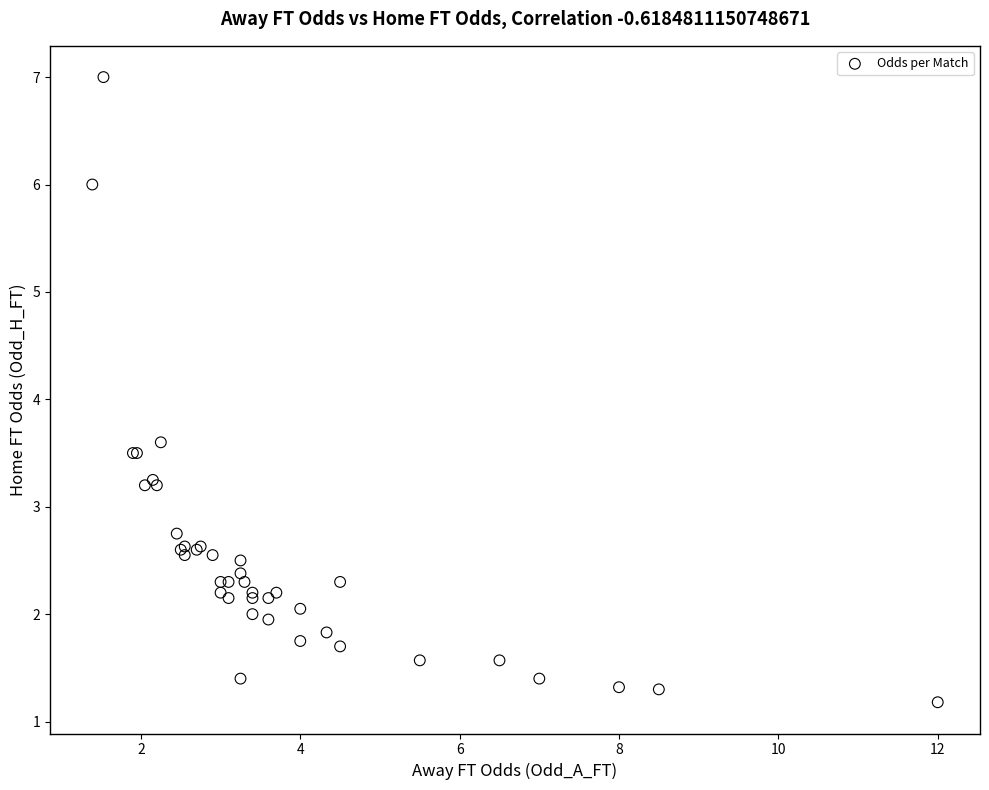

What Y value in the scatter plot is closest to 4?

3.6